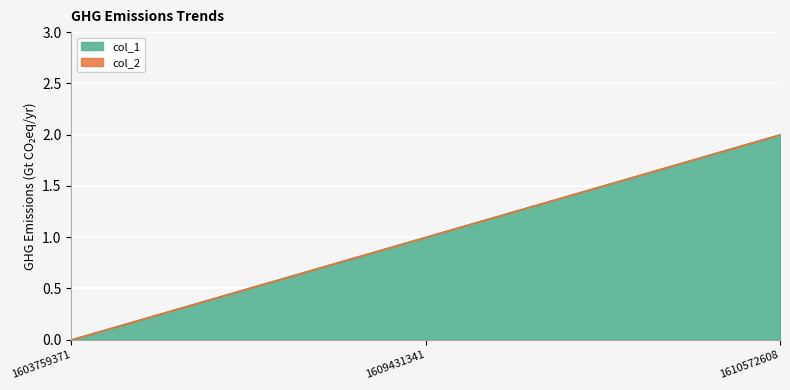

Where does the data first go above 1?

1610572608